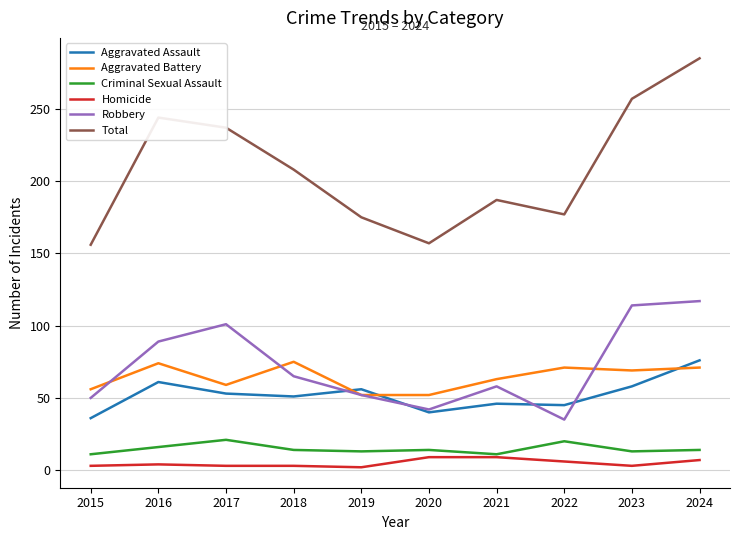

What is the sum of all Total values?

2083